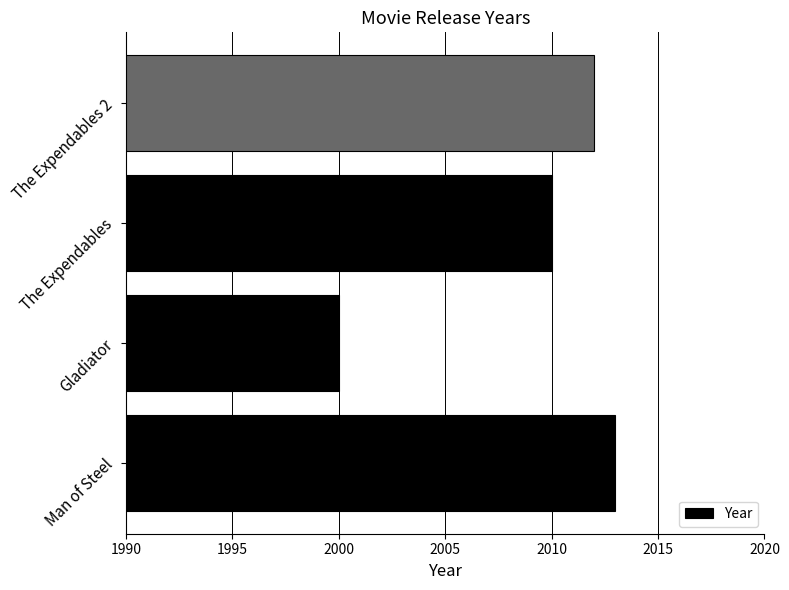

The chart shows a value of 2013 at Man of Steel. True or false?

True